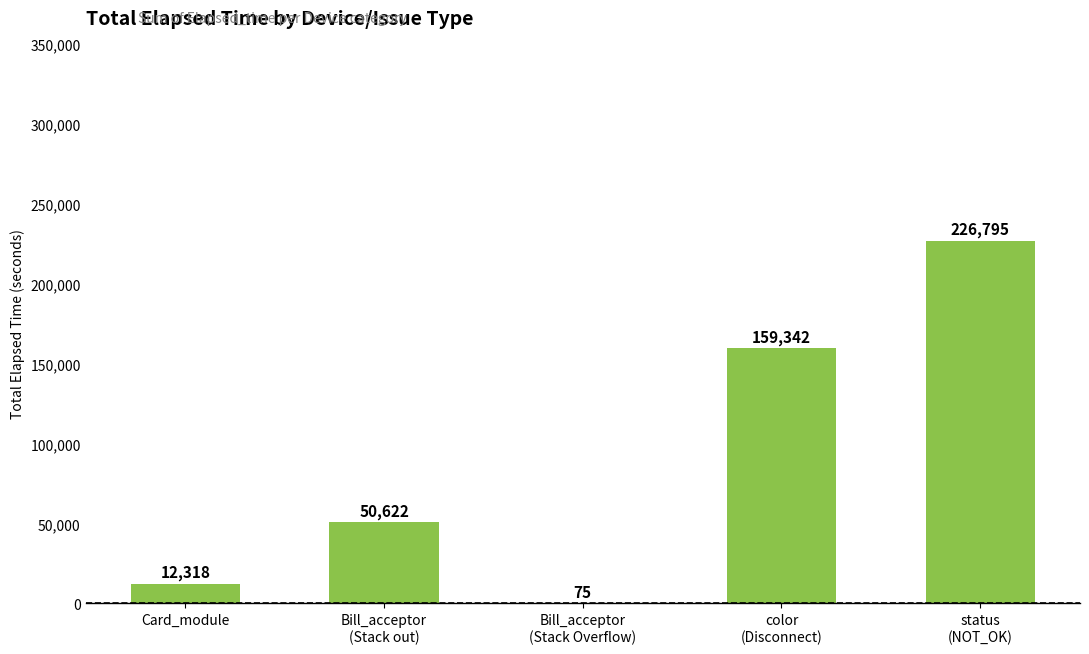

The chart shows a value of 12318 at Card_module. True or false?

True